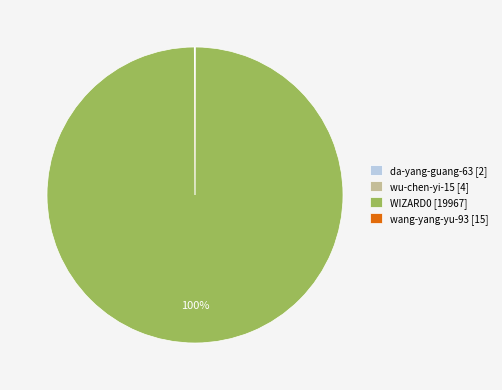

To the nearest percent, what percentage of the pie is WIZARD0 [19967]?

100%